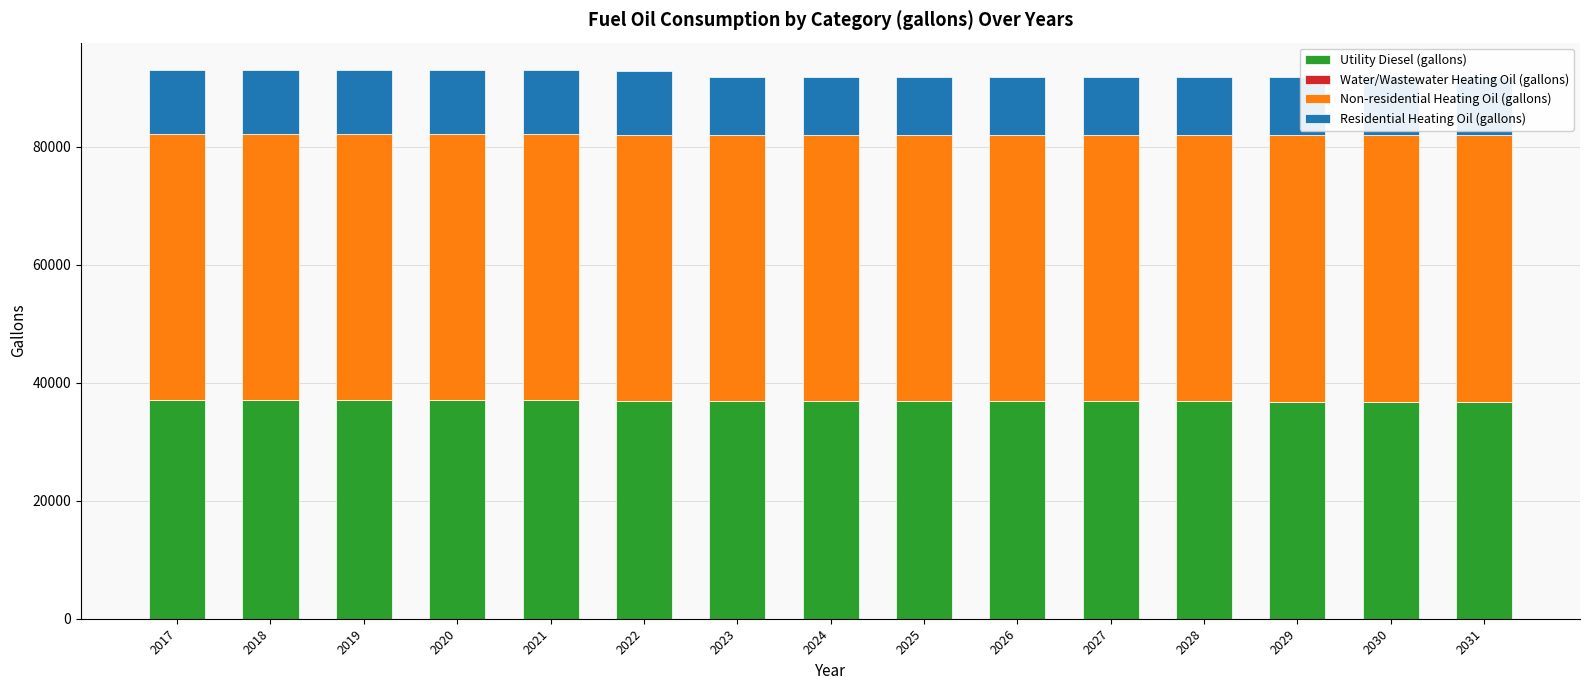

Reading right to left, what are all the values shown in this chart?

Utility Diesel (gallons): 2031=36834.6	2030=36834.6	2029=36834.6	2028=36924.9	2027=36924.9	2026=36924.9	2025=36924.9	2024=36924.9	2023=36924.9	2022=36924.9	2021=37015.2	2020=37015.2	2019=37015.2	2018=37015.2	2017=37015.2
Water/Wastewater Heating Oil (gallons): 2031=0.0	2030=0.0	2029=0.0	2028=0.0	2027=0.0	2026=0.0	2025=0.0	2024=0.0	2023=0.0	2022=0.0	2021=0.0	2020=0.0	2019=0.0	2018=0.0	2017=0.0
Non-residential Heating Oil (gallons): 2031=45140.8	2030=45140.8	2029=45140.8	2028=45140.8	2027=45140.8	2026=45140.8	2025=45140.8	2024=45140.8	2023=45140.8	2022=45140.8	2021=45140.8	2020=45140.8	2019=45140.8	2018=45140.8	2017=45140.8
Residential Heating Oil (gallons): 2031=9859.2	2030=9859.2	2029=9859.2	2028=9859.2	2027=9859.2	2026=9859.2	2025=9859.2	2024=9859.2	2023=9859.2	2022=10881.7	2021=10881.7	2020=10881.7	2019=10881.7	2018=10881.7	2017=10881.7